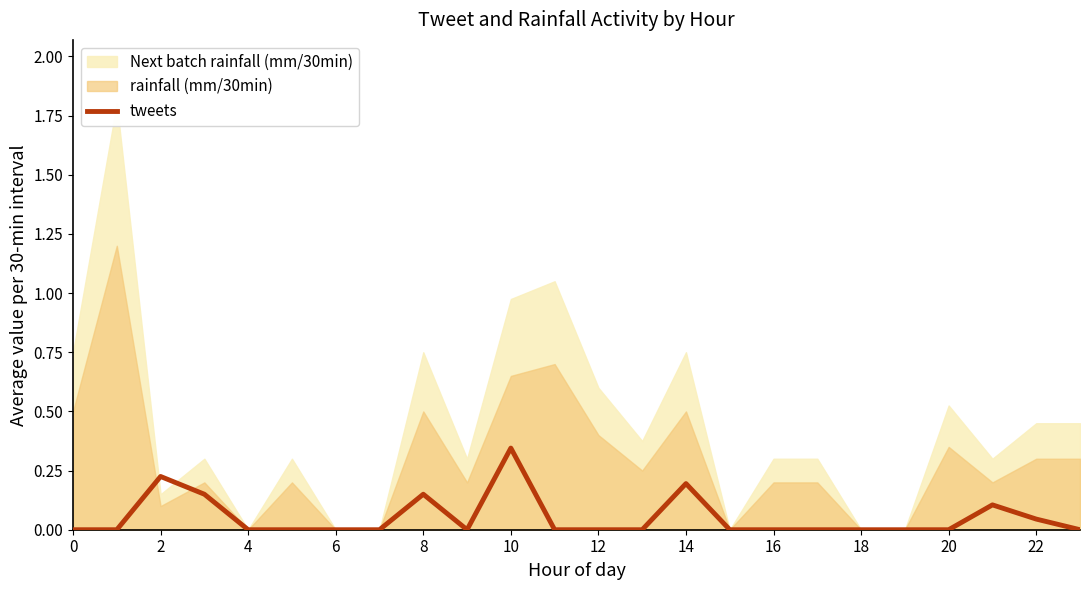

Reading right to left, what are all the values shown in this chart?

0.0	0.0	0.1	0.0	0.0	0.0	0.0	0.0	0.0	0.2	0.0	0.0	0.0	0.3	0.0	0.1	0.0	0.0	0.0	0.0	0.1	0.2	0.0	0.0